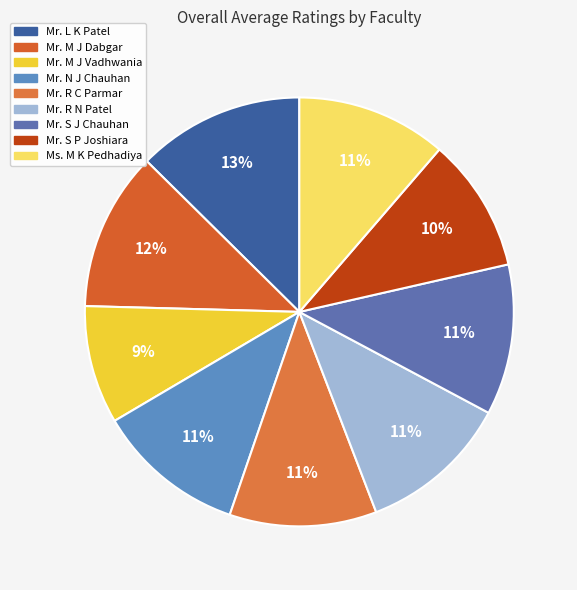

What percentage do Mr. N J Chauhan and Mr. R C Parmar together represent?

22.4%